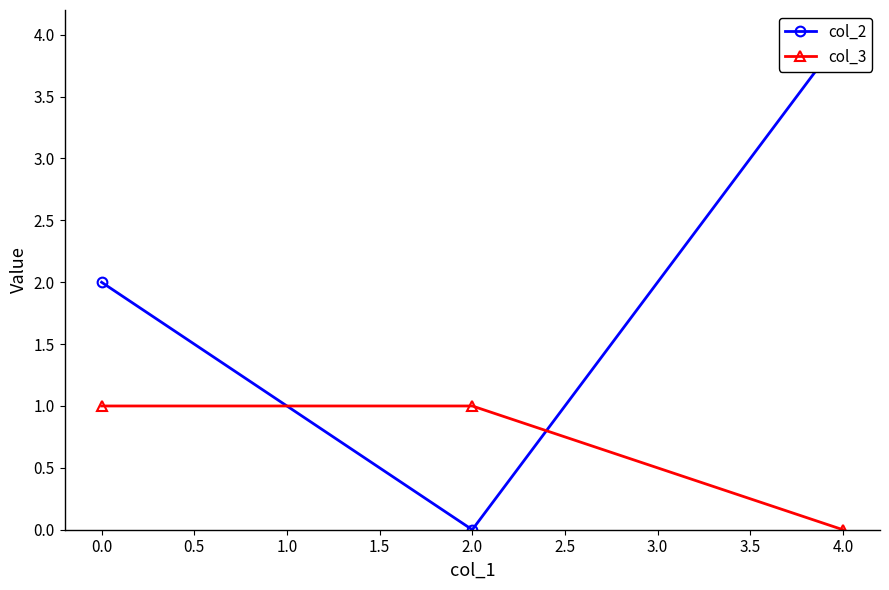

List the series in order of their overall mean, highest first.

col_2, col_3